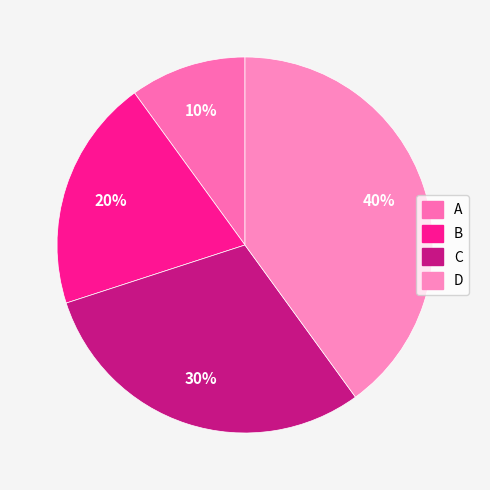

Which category has the smallest portion of the pie?

A